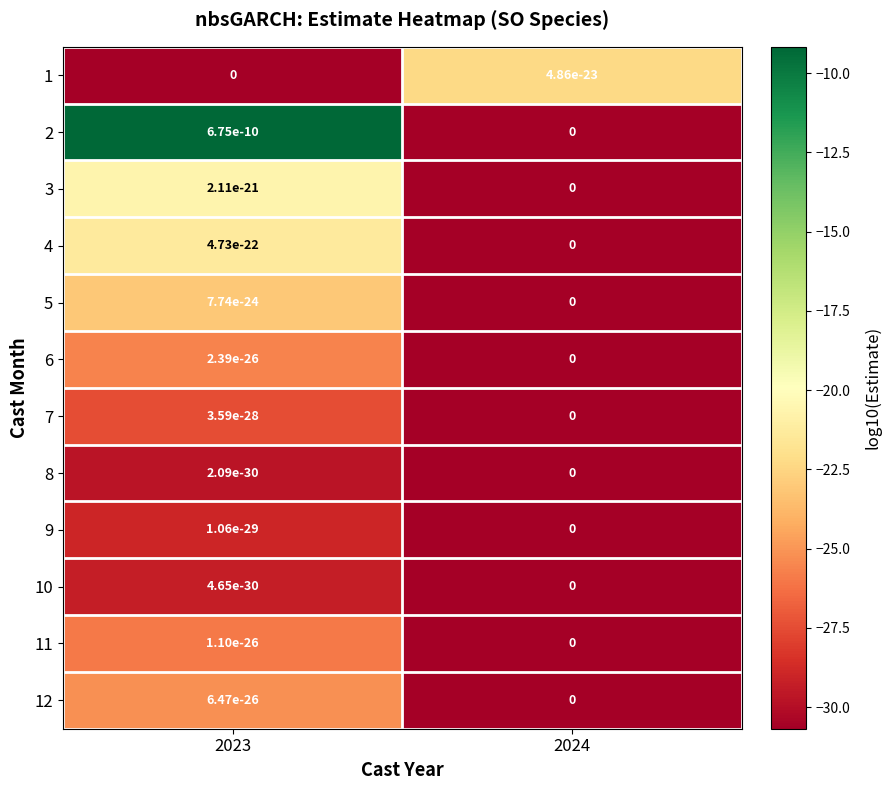

List the series in order of their peak value, highest first.

2, 3, 4, 1, 5, 12, 6, 11, 7, 9, 10, 8